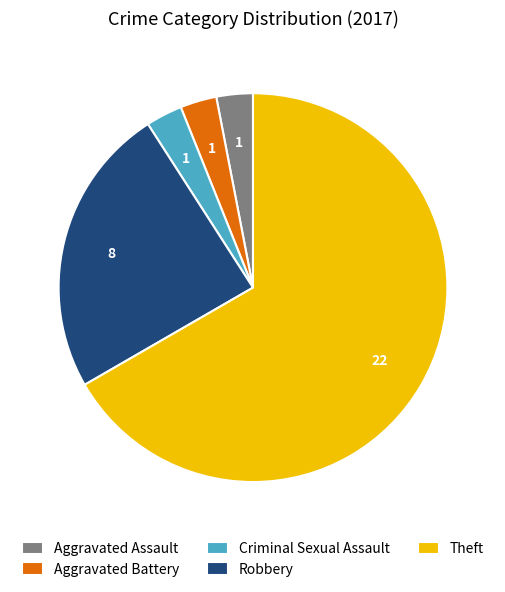

What is the largest slice in the pie chart?

Theft